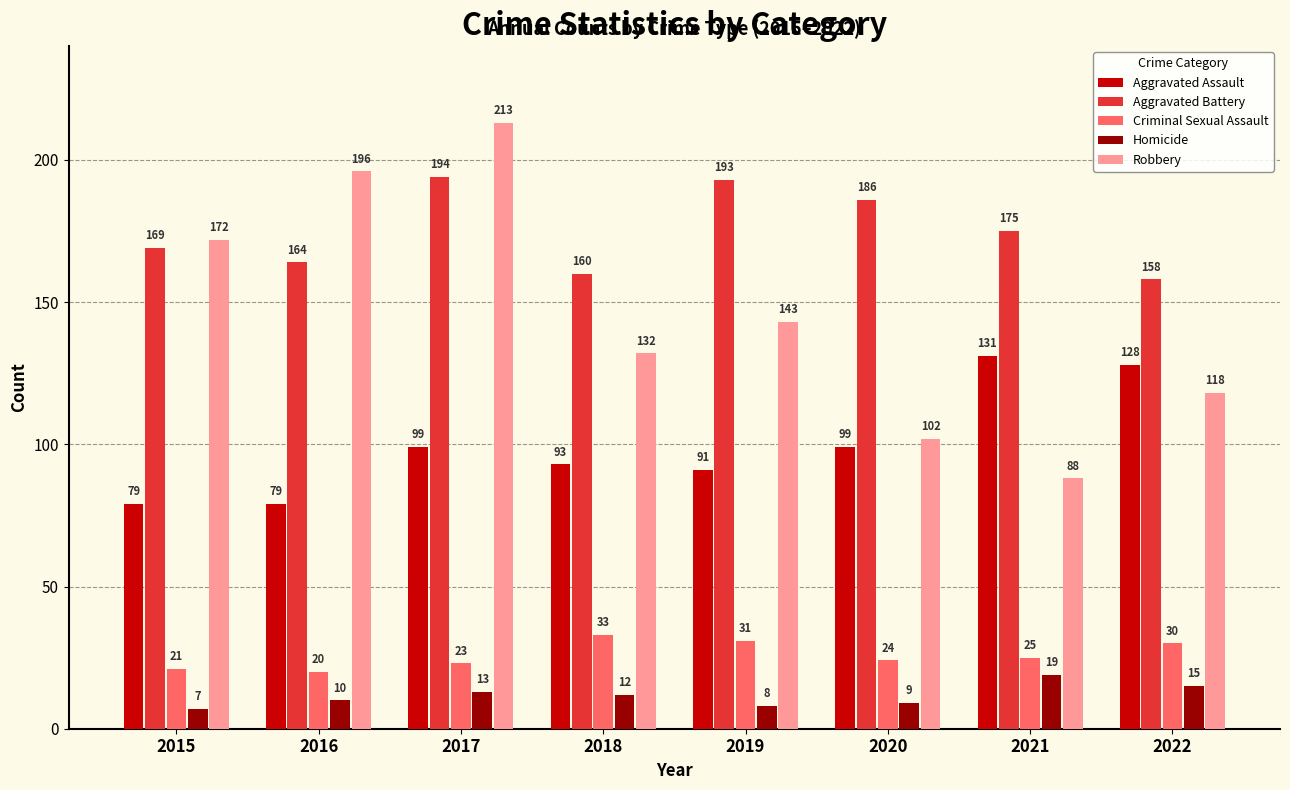

How many groups of bars are there?

8